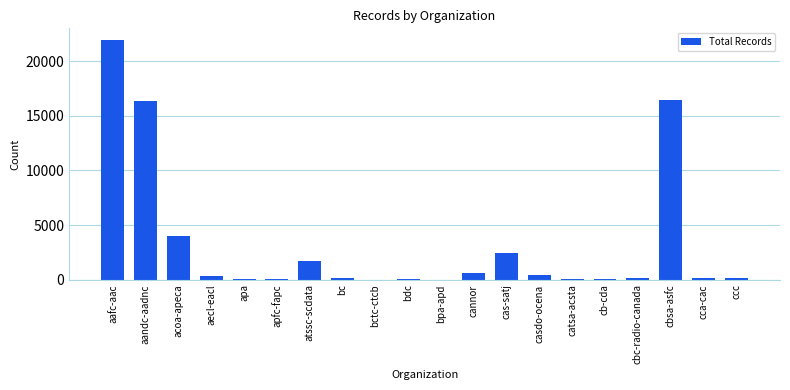

Where is the data nearest to the value 10968?

aandc-aadnc